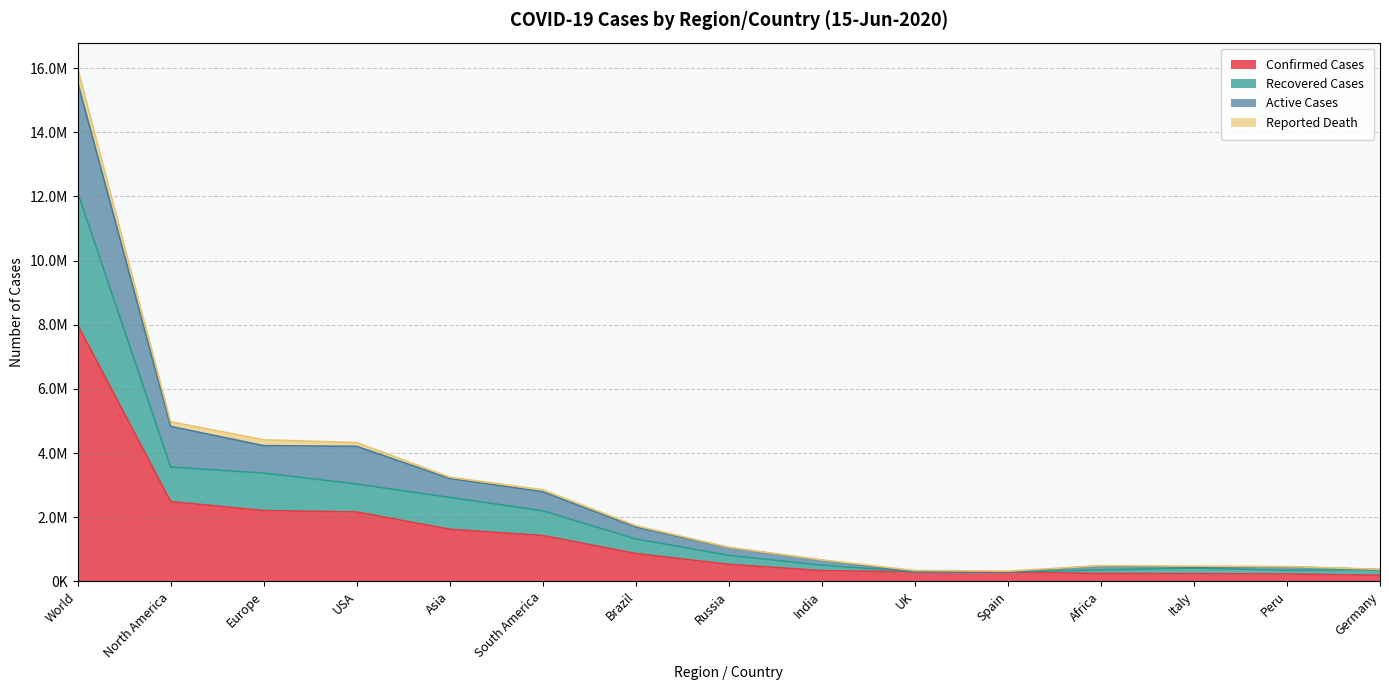

Which label corresponds to the smallest value in the chart?

Germany